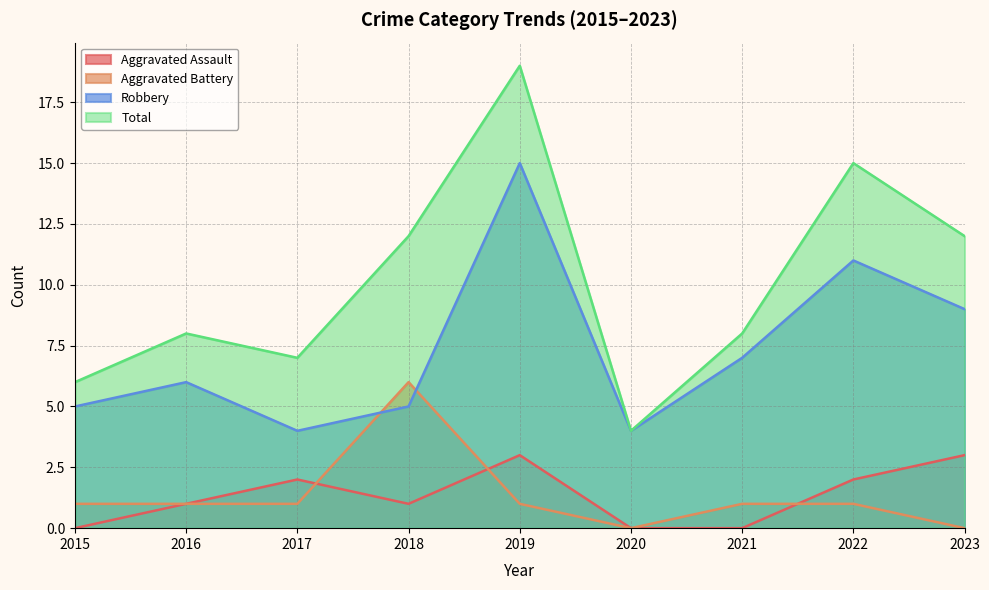

Rank the series at 2016 from highest to lowest value.

Total, Robbery, Aggravated Assault, Aggravated Battery